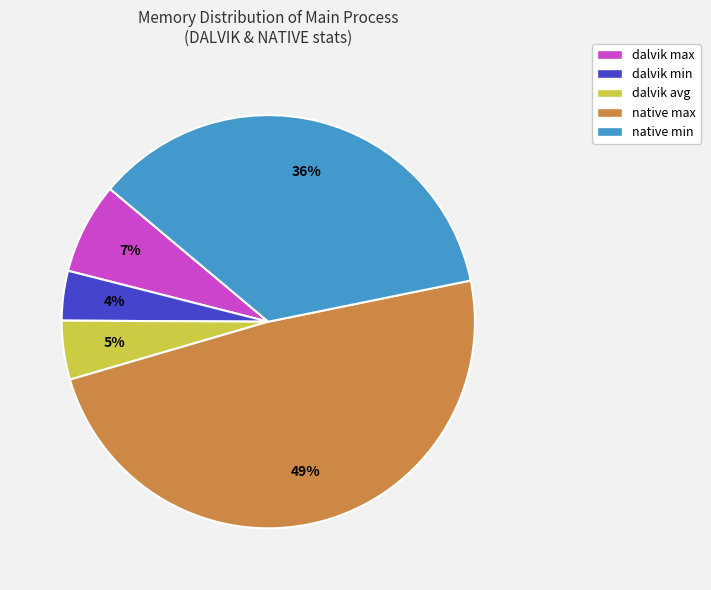

To the nearest percent, what is the difference between the largest and smallest slice percentages?

45%